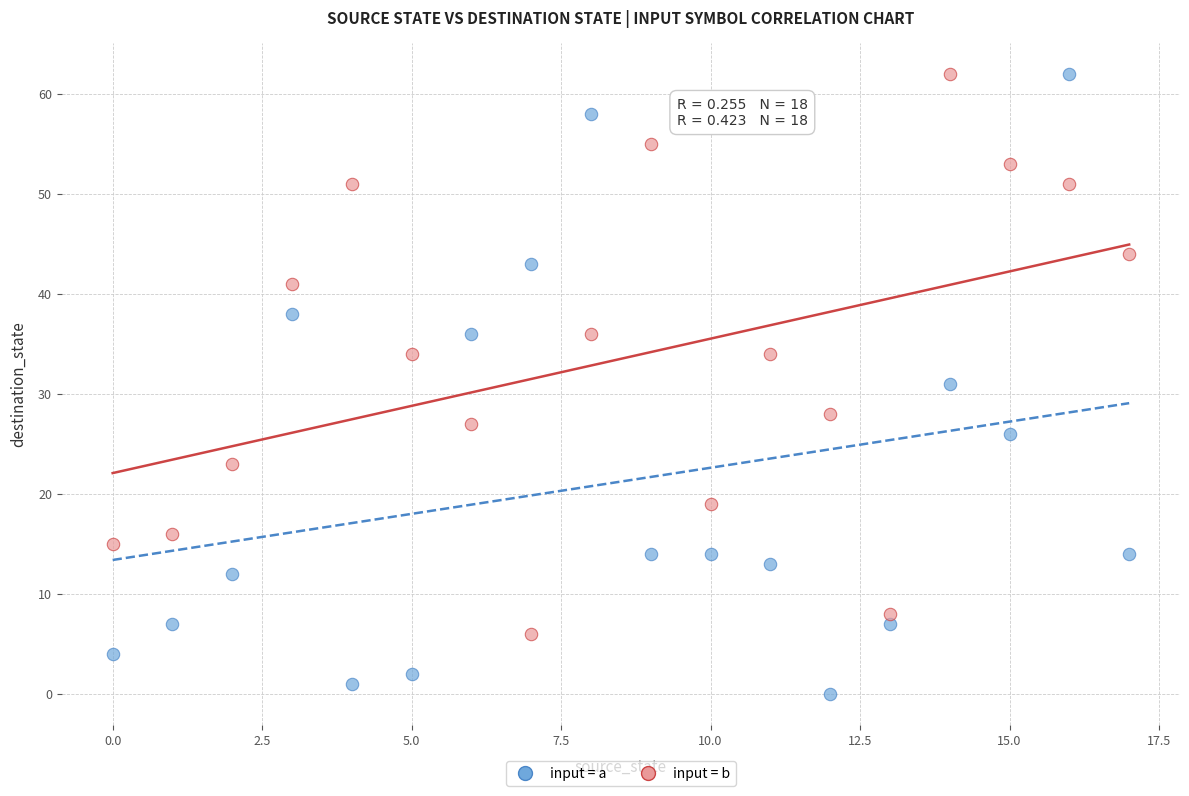

Across all data points, what is the range of Y values (max minus min)?

62